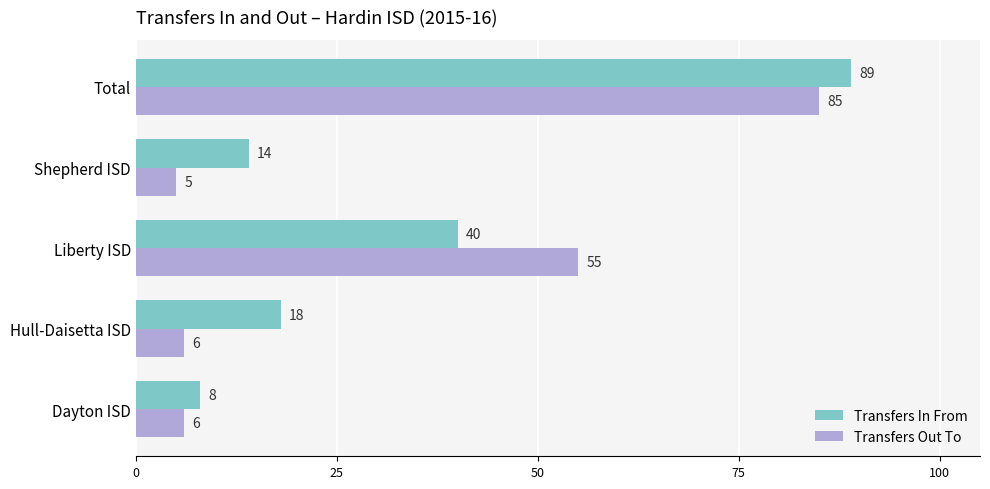

Which series has the largest total across all categories?

Transfers In From